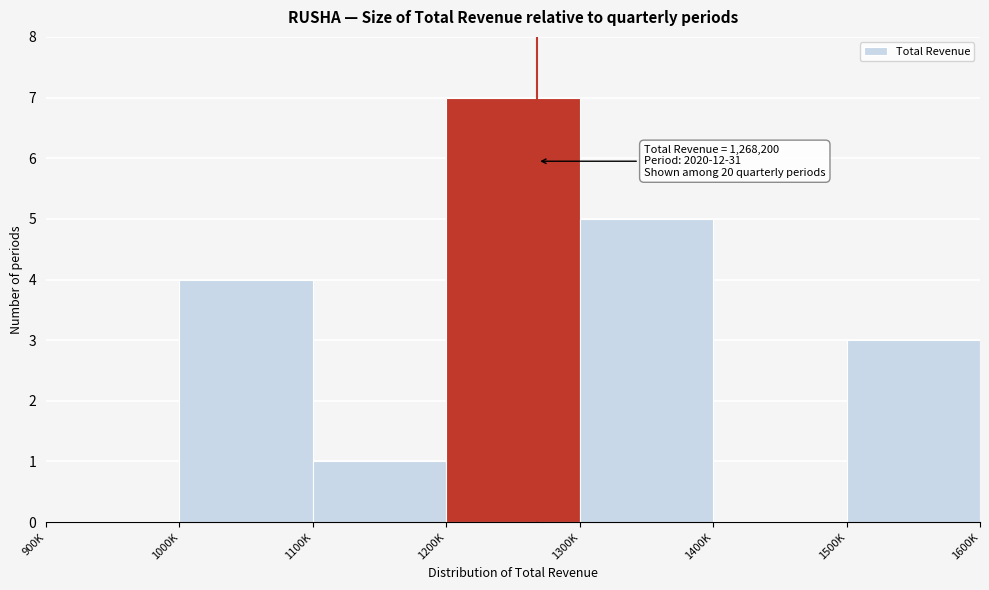

Reading right to left, list all the values displayed in this chart.

1500K=3	1400K=0	1300K=5	1200K=7	1100K=1	1000K=4	900K=0